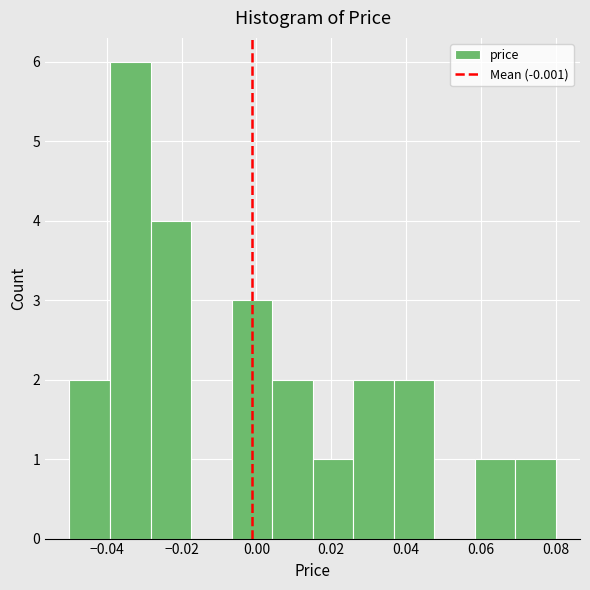

Over which range of the x-axis is the bar tallest?

-0.040 to -0.028